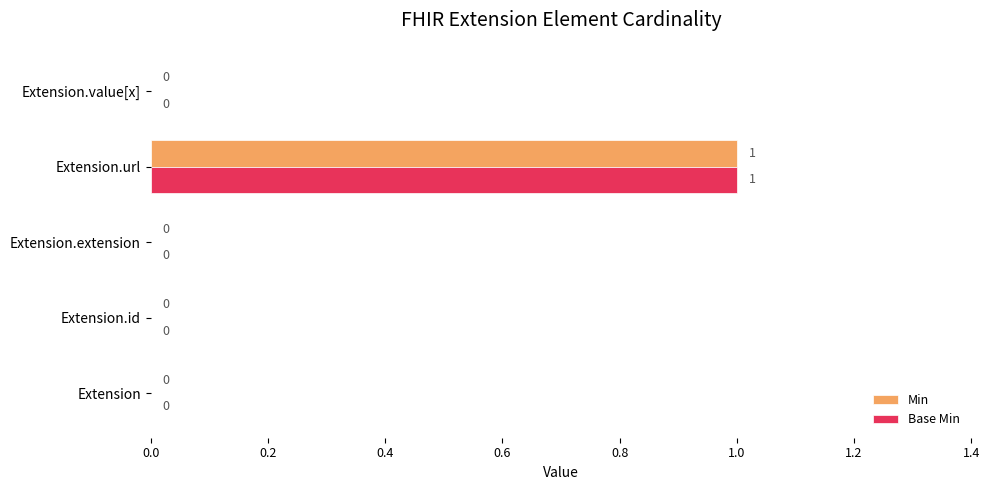

True or false: Base Min has a value of 0 at Extension.value[x].

True